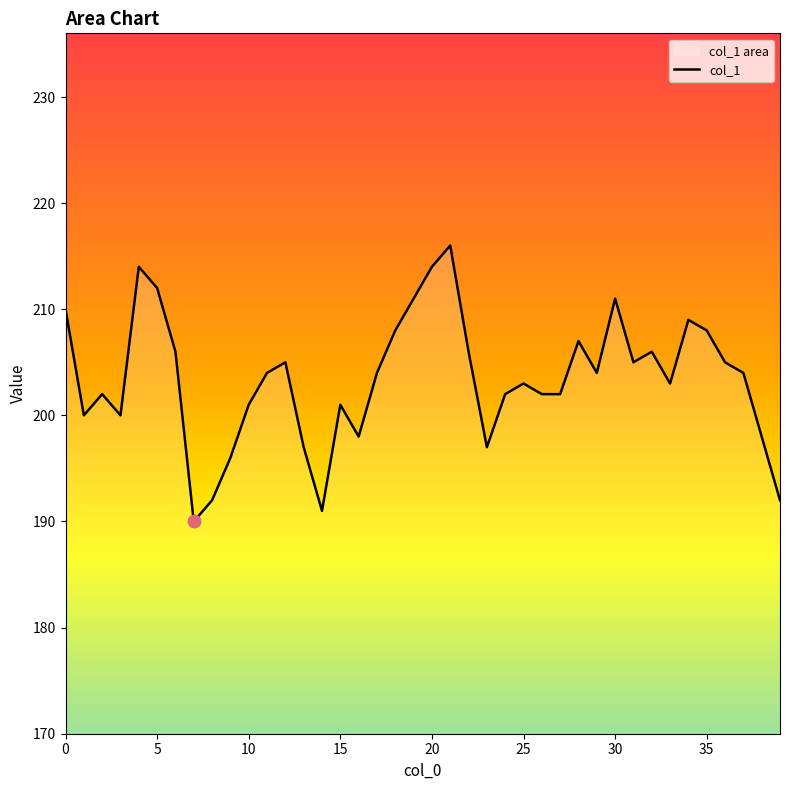

What is the ratio of the value at 18 to the value at 9?

1.1